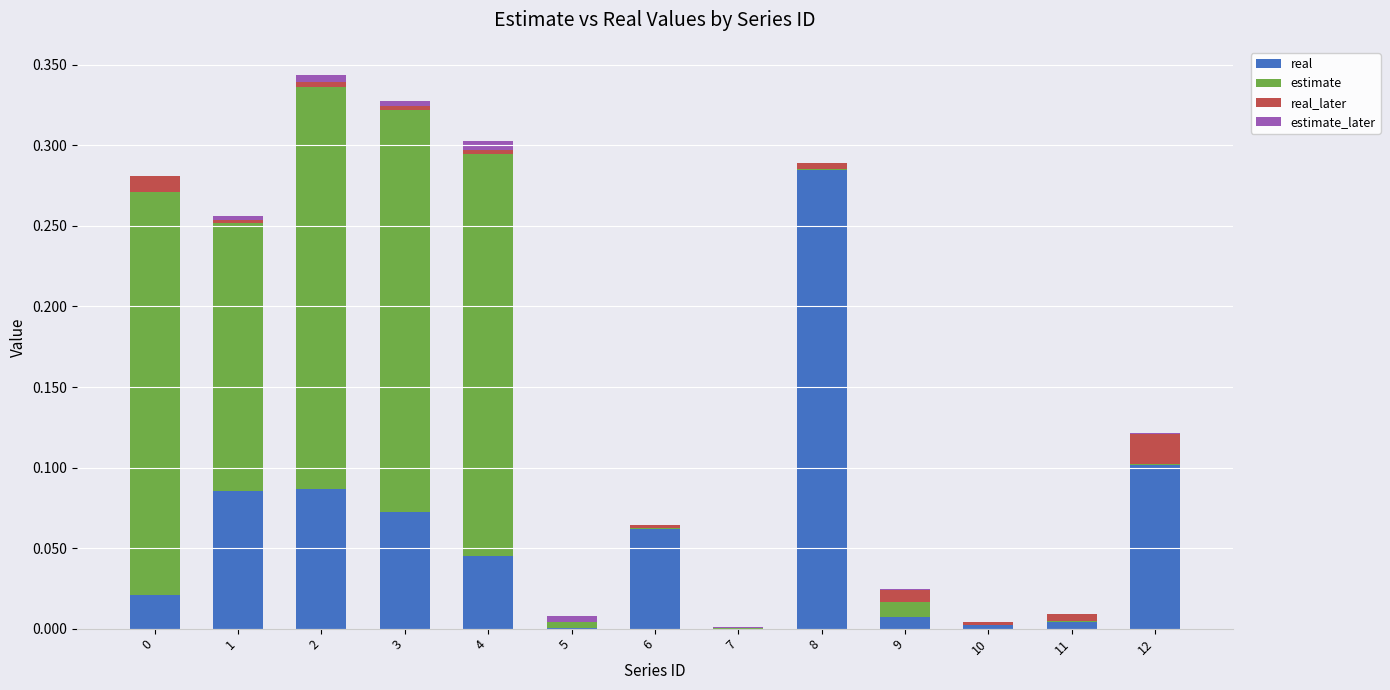

Which category has the highest value in the real series?

8